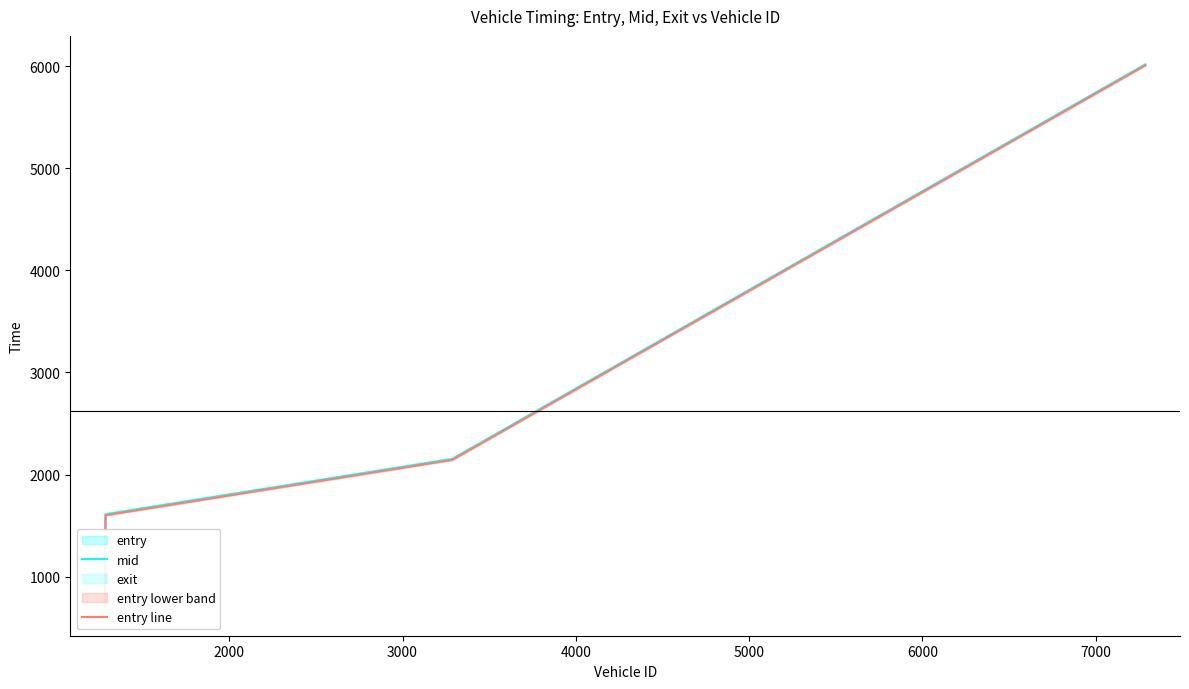

Is the value of entry line at 4000 greater than the value of mid at 3000?

Yes